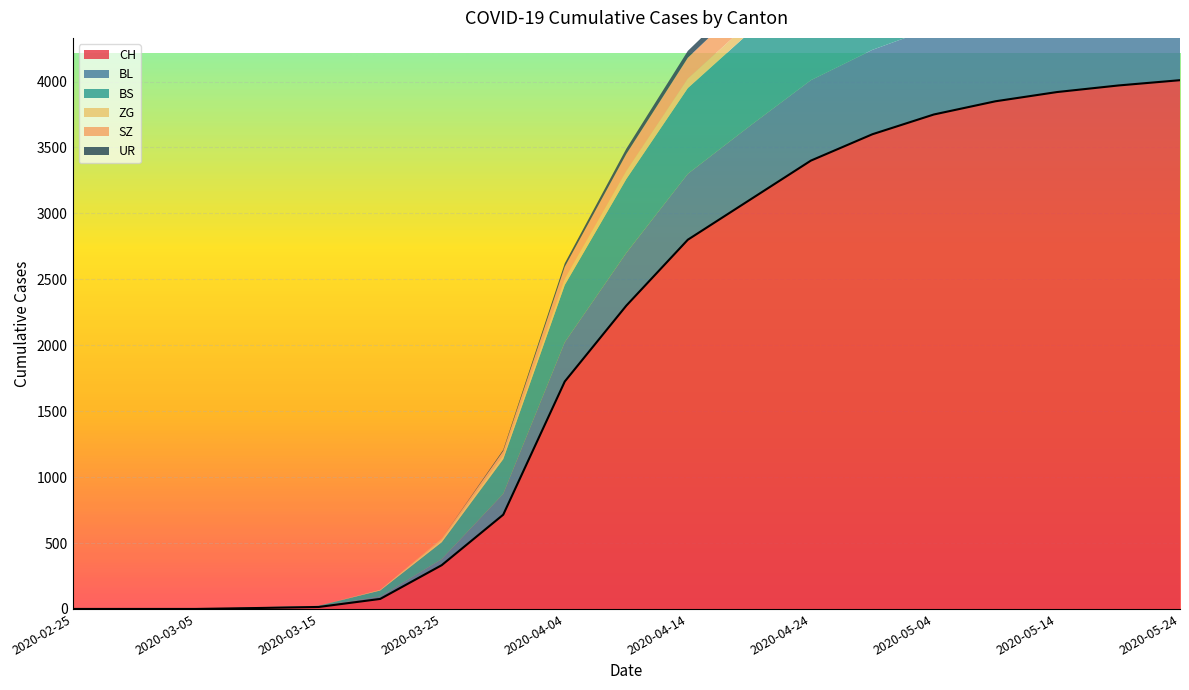

Which label corresponds to the largest value in the chart?

2020-05-24